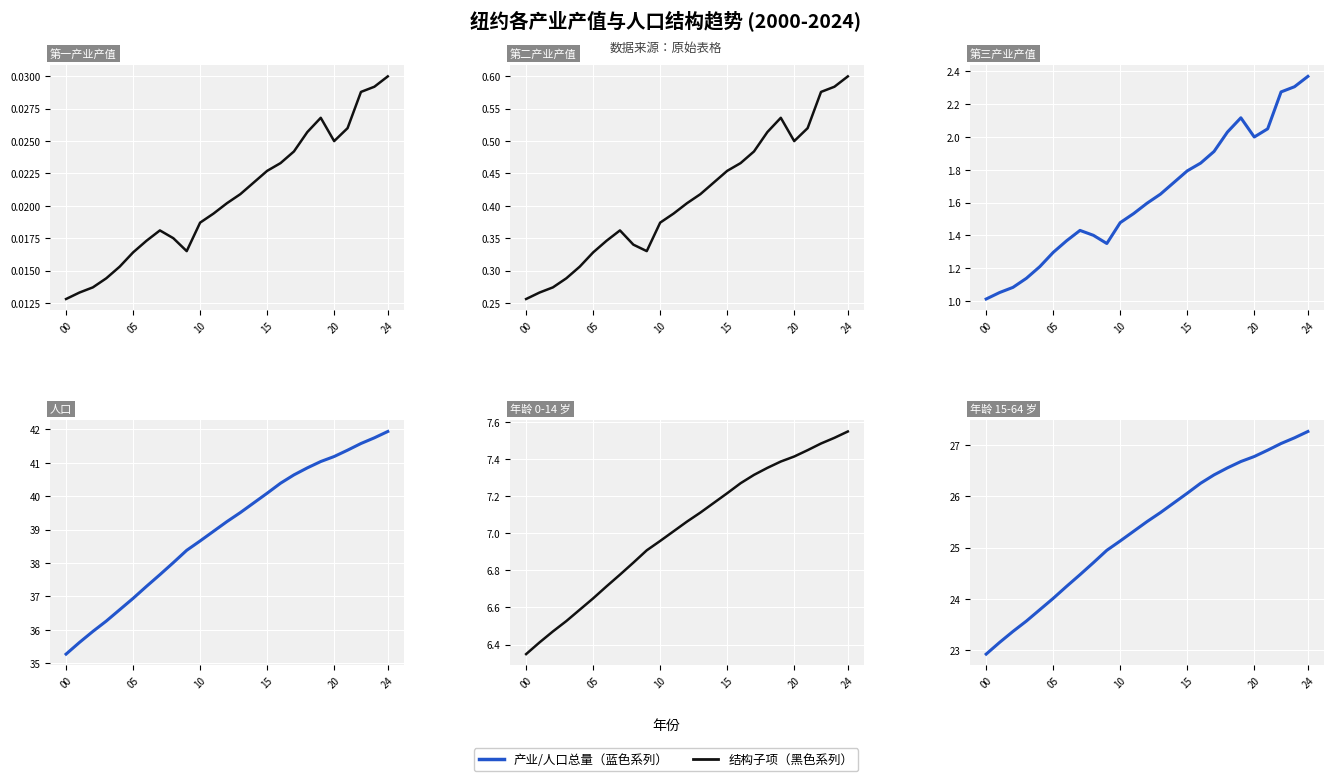

The value of 纽约年龄 15-64 岁 (百万) at 8 is 14.8. True or false?

False